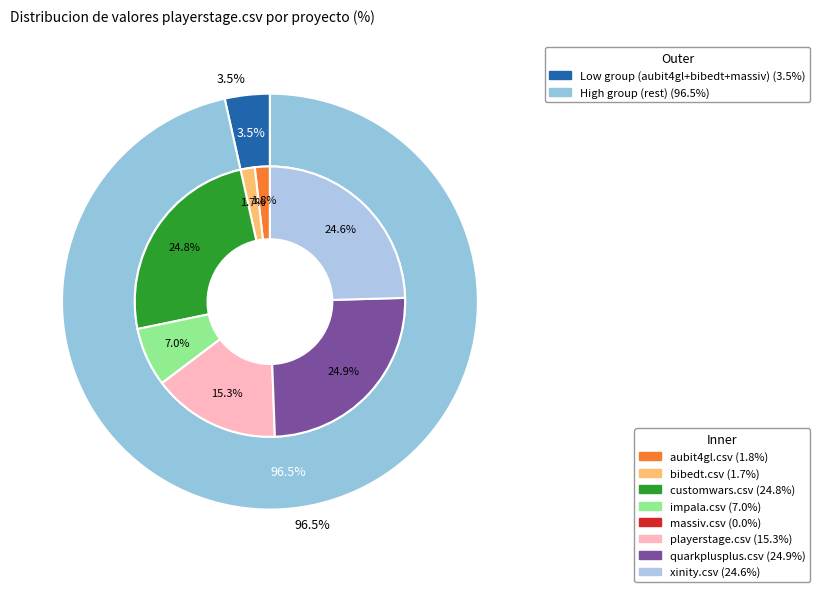

Is there any slice that represents more than half of the pie?

No